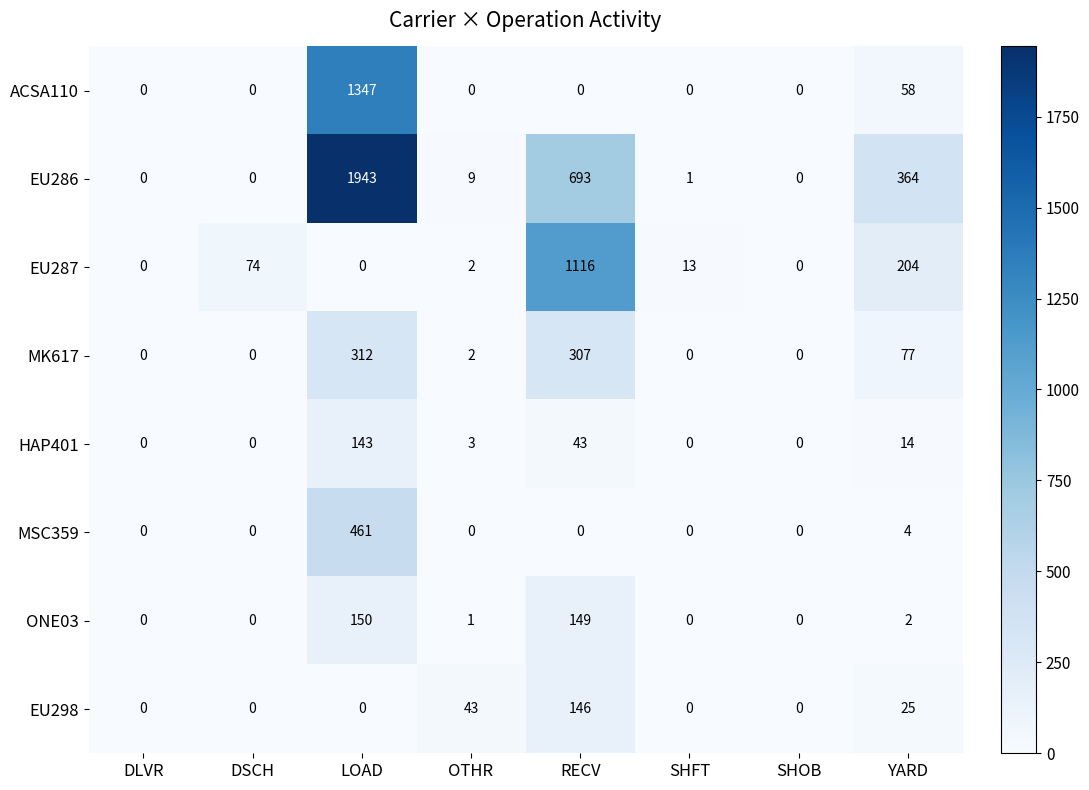

At how many categories does at least one series exceed 931?

2